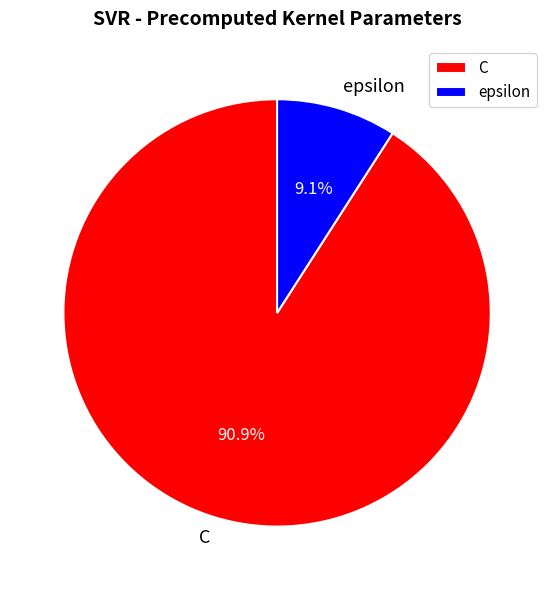

Which category accounts for the majority?

C